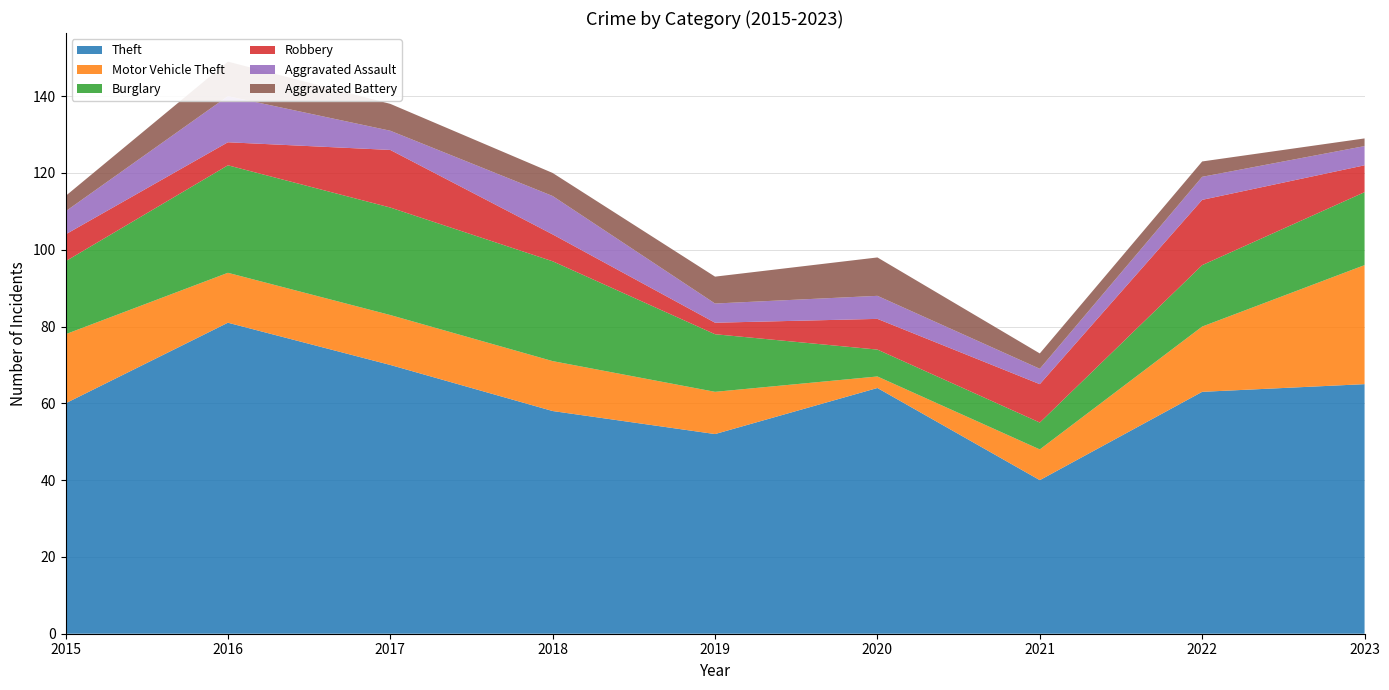

Reading left to right, extract all data points from this chart.

Theft: 2015=60	2016=81	2017=70	2018=58	2019=52	2020=64	2021=40	2022=63	2023=65
Motor Vehicle Theft: 2015=18	2016=13	2017=13	2018=13	2019=11	2020=3	2021=8	2022=17	2023=31
Burglary: 2015=19	2016=28	2017=28	2018=26	2019=15	2020=7	2021=7	2022=16	2023=19
Robbery: 2015=7	2016=6	2017=15	2018=7	2019=3	2020=8	2021=10	2022=17	2023=7
Aggravated Assault: 2015=6	2016=12	2017=5	2018=10	2019=5	2020=6	2021=4	2022=6	2023=5
Aggravated Battery: 2015=4	2016=9	2017=7	2018=6	2019=7	2020=10	2021=4	2022=4	2023=2